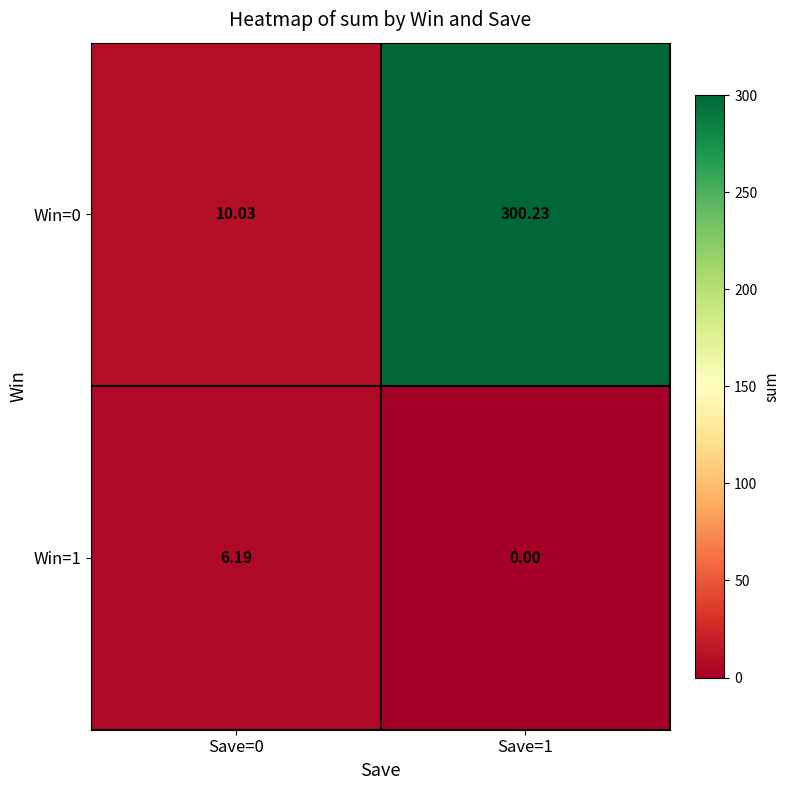

Which label corresponds to the largest value in the chart?

Save=1